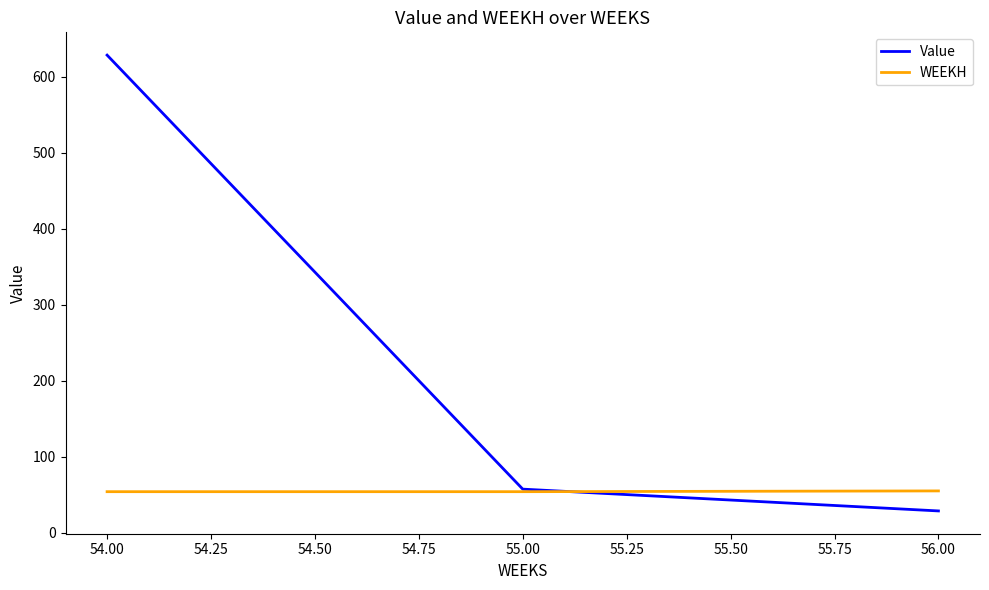

Is this an area chart (filled region under the line)?

No